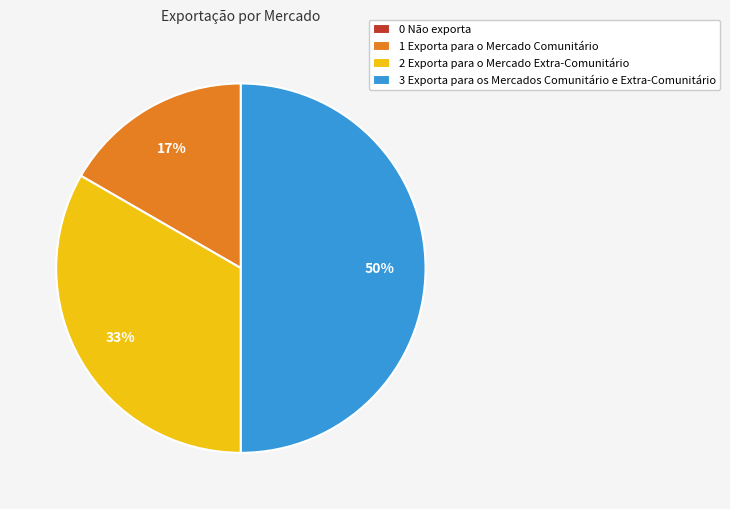

What percentage is the 1 Exporta para o Mercado Comunitário slice, to the nearest percent?

17%